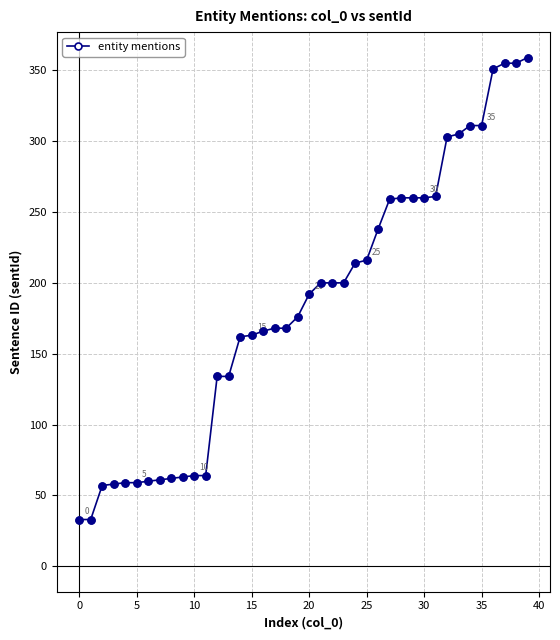

What is the maximum value shown in the chart?

359